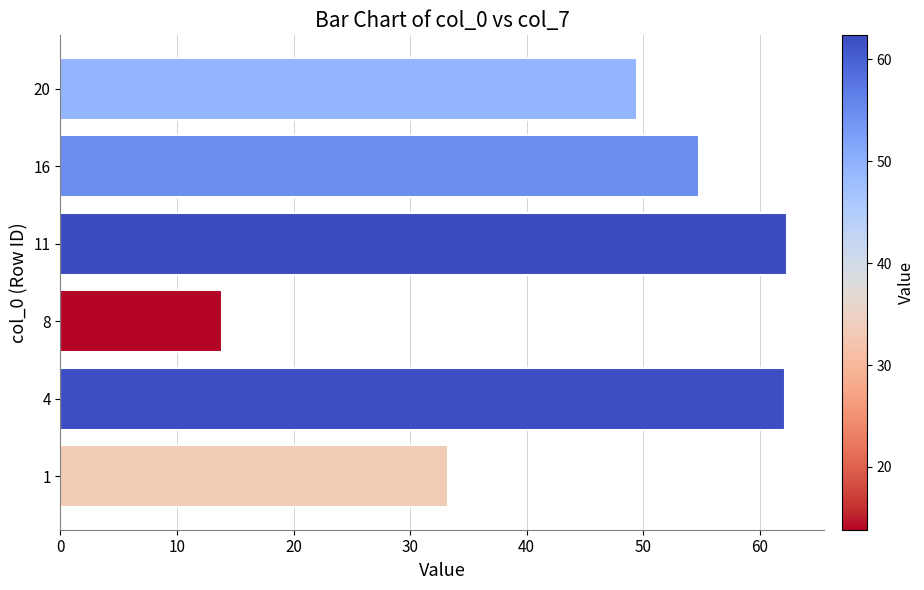

Approximately how many times larger is the value at 4 compared to 1?

1.9